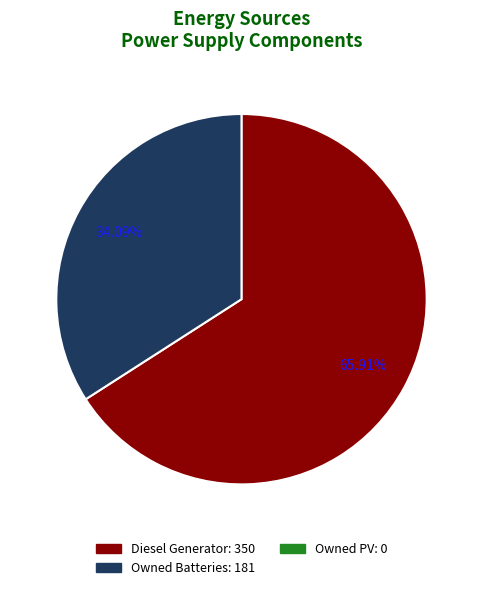

Is there any slice that represents more than half of the pie?

Yes